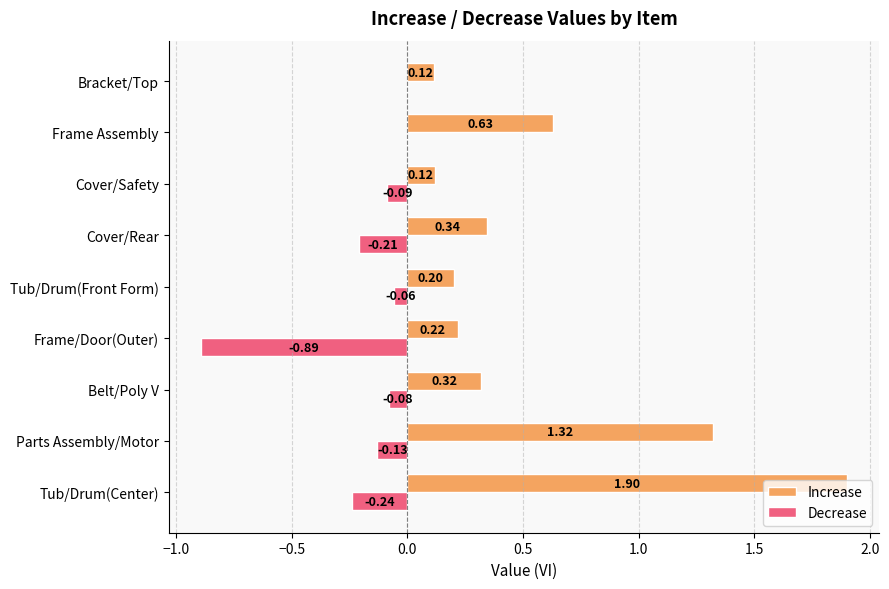

At which category does the chart reach its peak across all series?

Tub/Drum(Center)